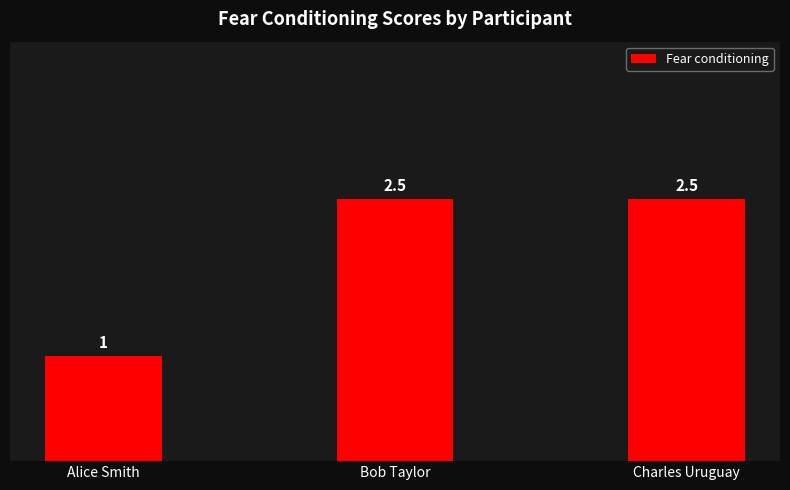

At which label does the data first exceed 2?

Bob Taylor